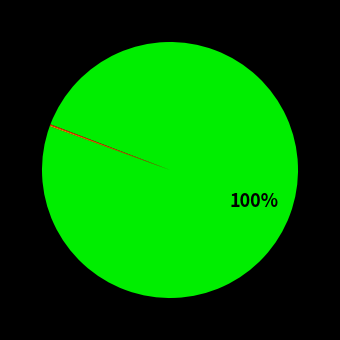

Is there any slice that represents more than half of the pie?

Yes